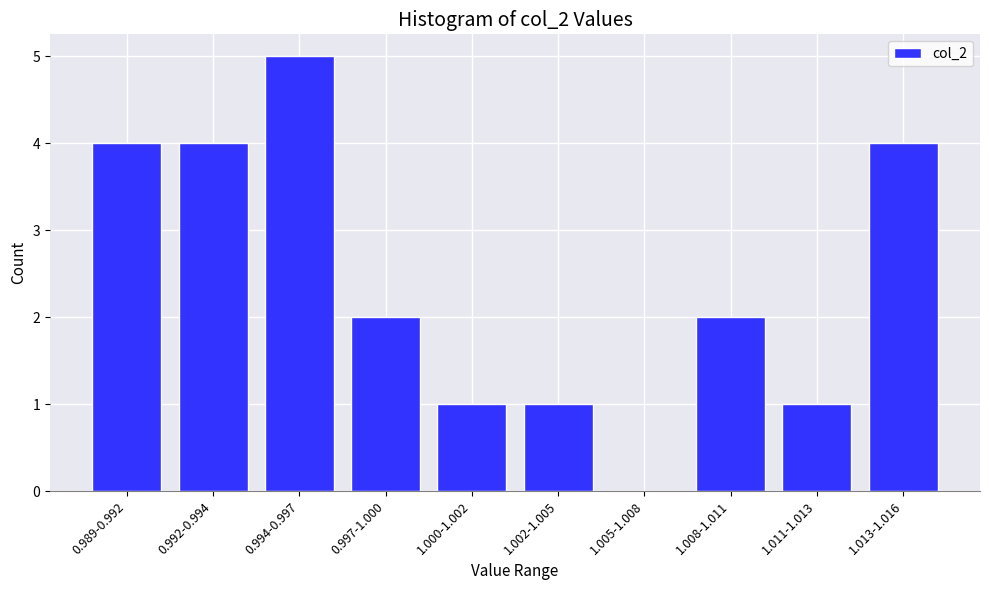

Reading left to right, extract all data points from this chart.

0.989-0.992=4	0.992-0.994=4	0.994-0.997=5	0.997-1.000=2	1.000-1.002=1	1.002-1.005=1	1.005-1.008=0	1.008-1.011=2	1.011-1.013=1	1.013-1.016=4